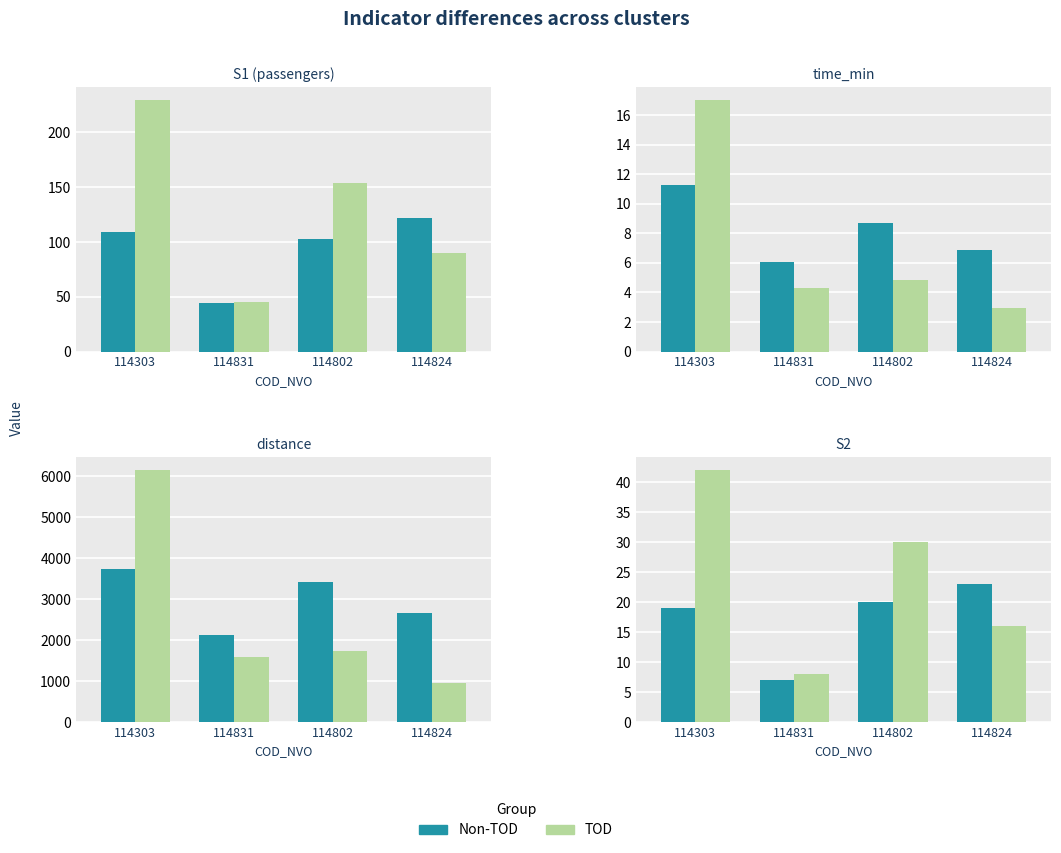

What is the label of the 4th bar from the right?

114303